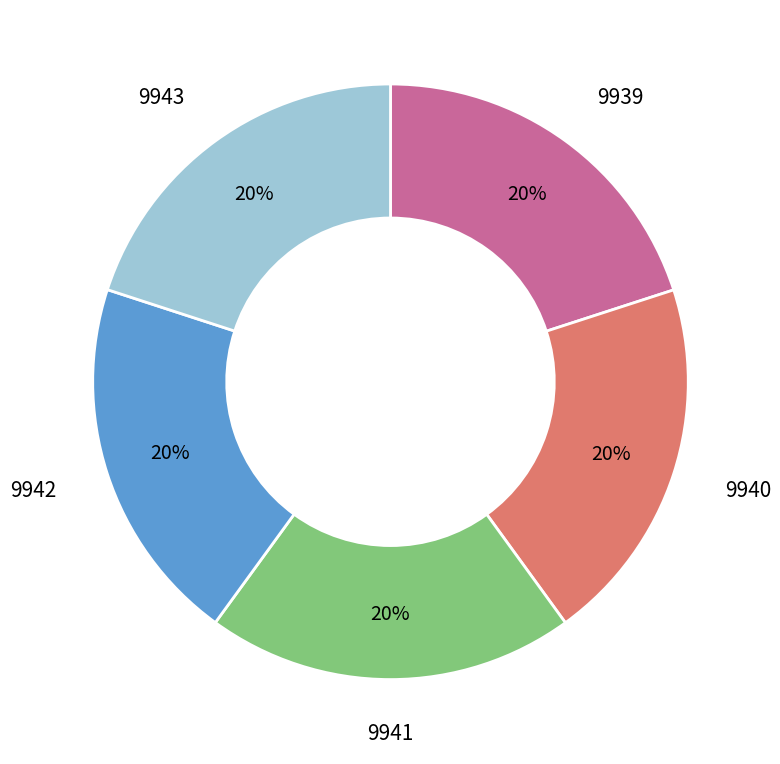

True or false: 9941 accounts for 8% of the total.

False